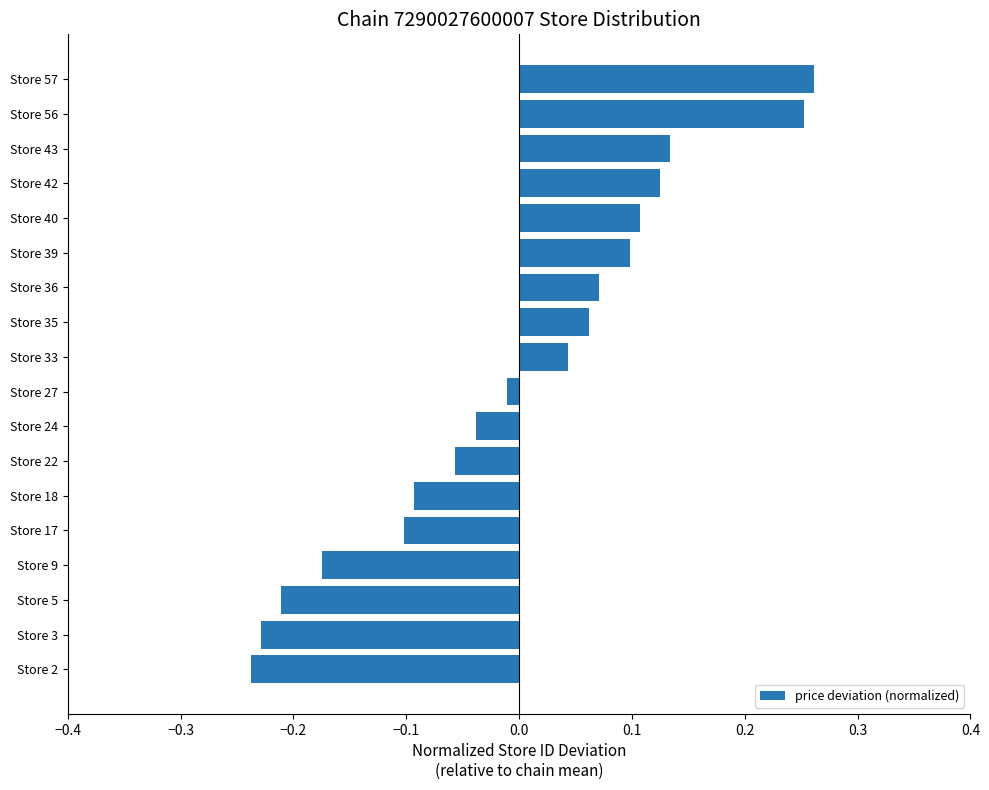

What is the difference between the maximum and minimum values?

0.5